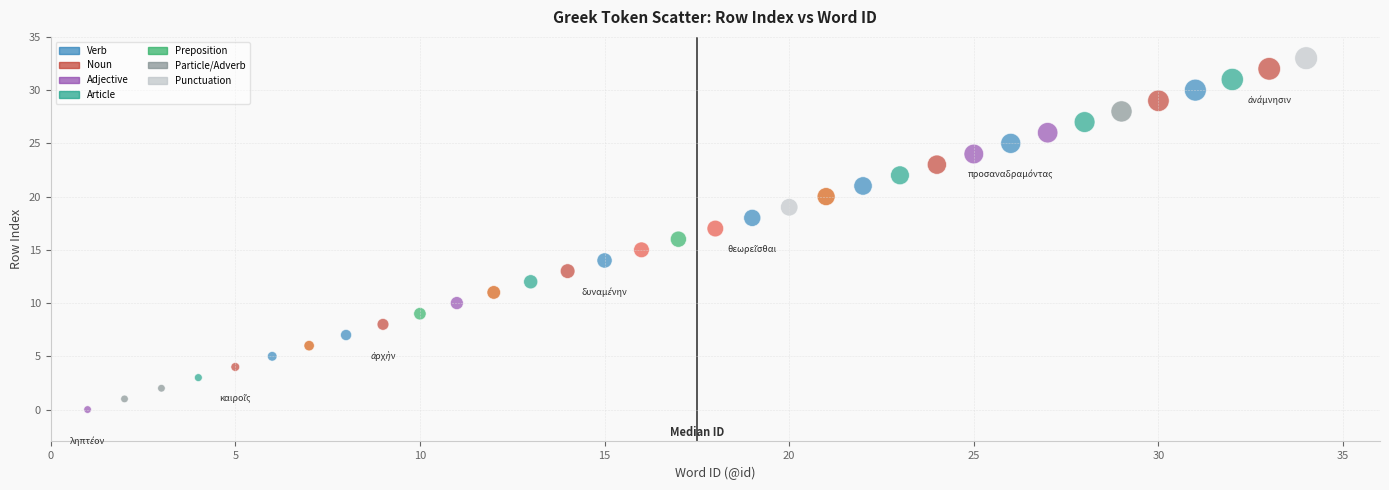

What is the range of Y values (max minus min)?

33